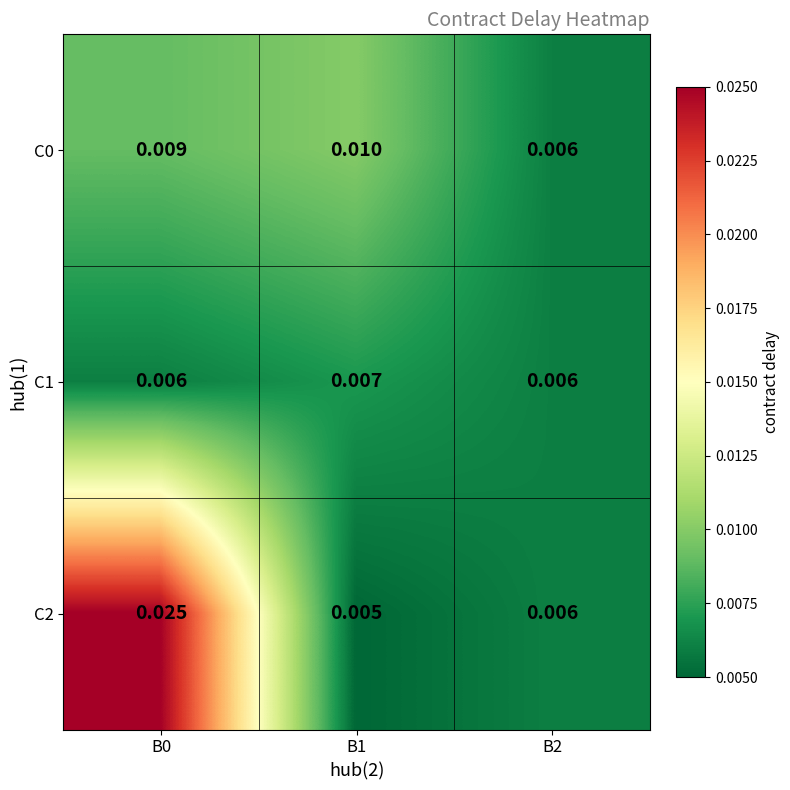

Count the number of data series in this chart.

3